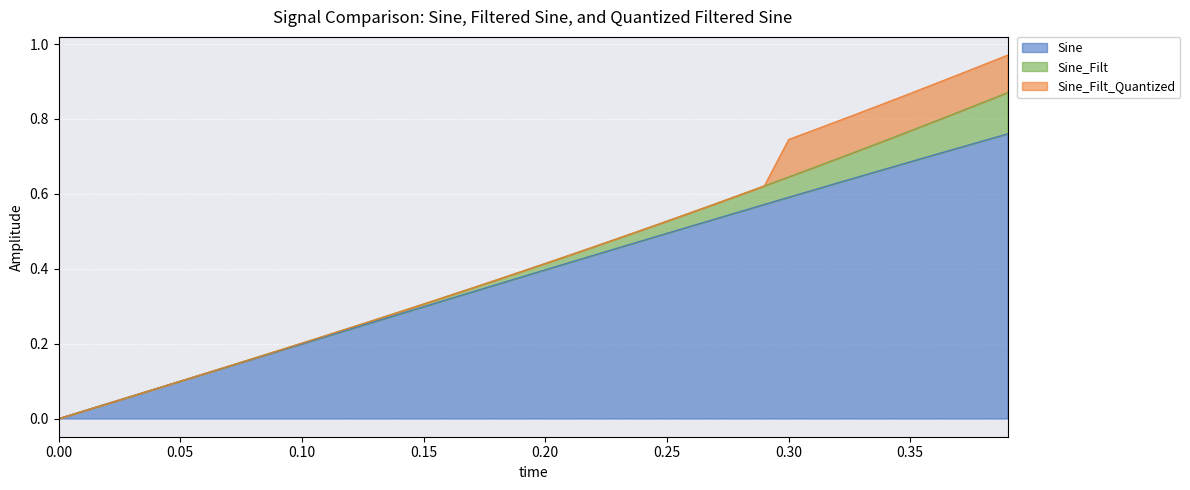

What position from the left is 0.32?

33